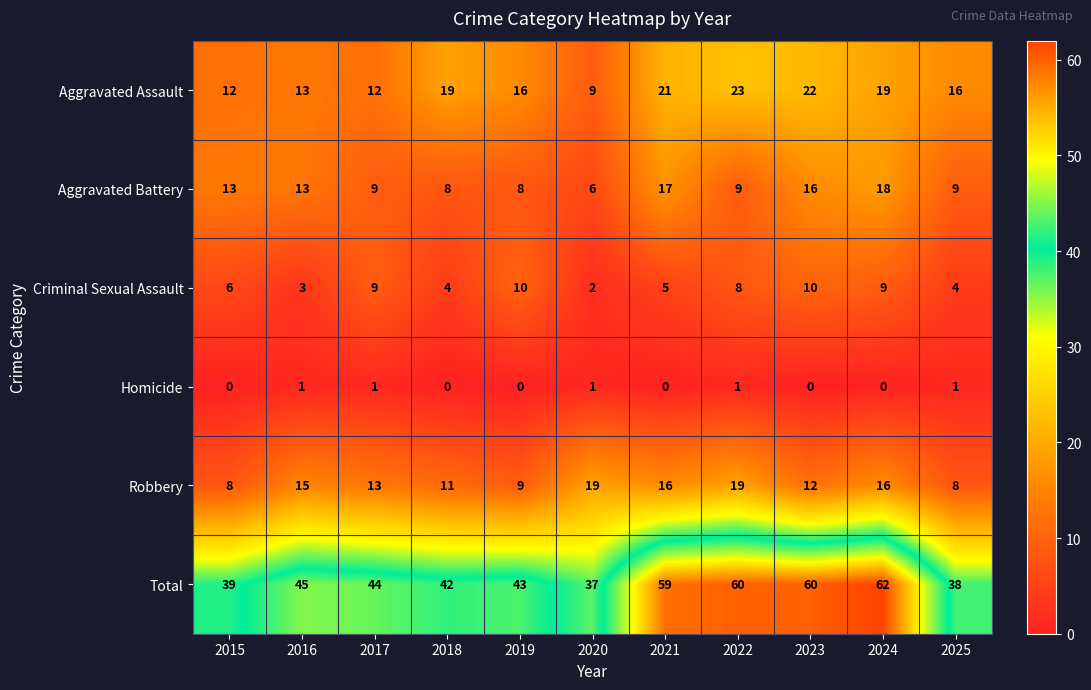

What is the difference between the second highest and second lowest values in the Aggravated Battery series?

9